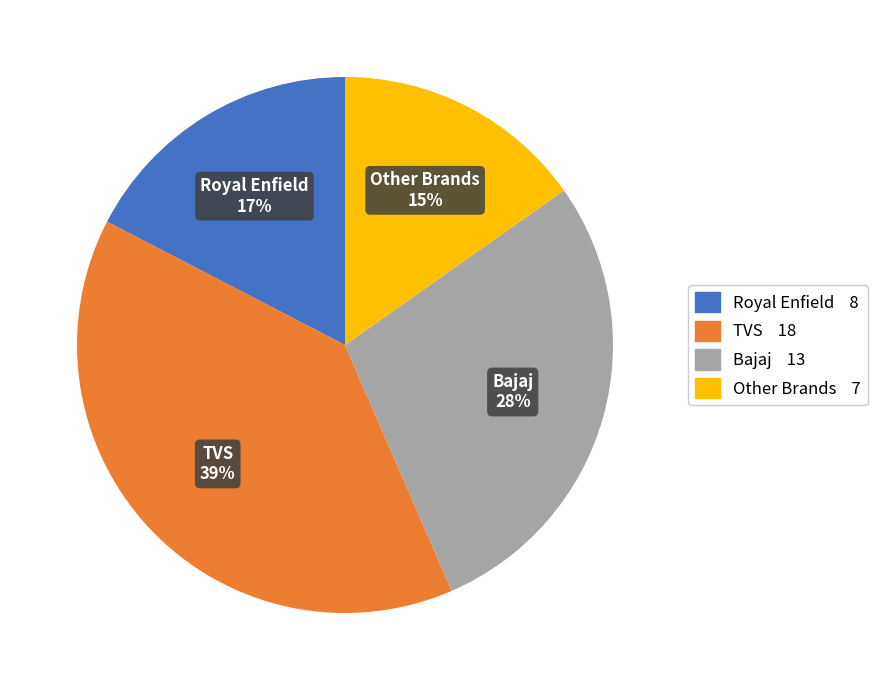

Does TVS account for over 50% of the chart?

No